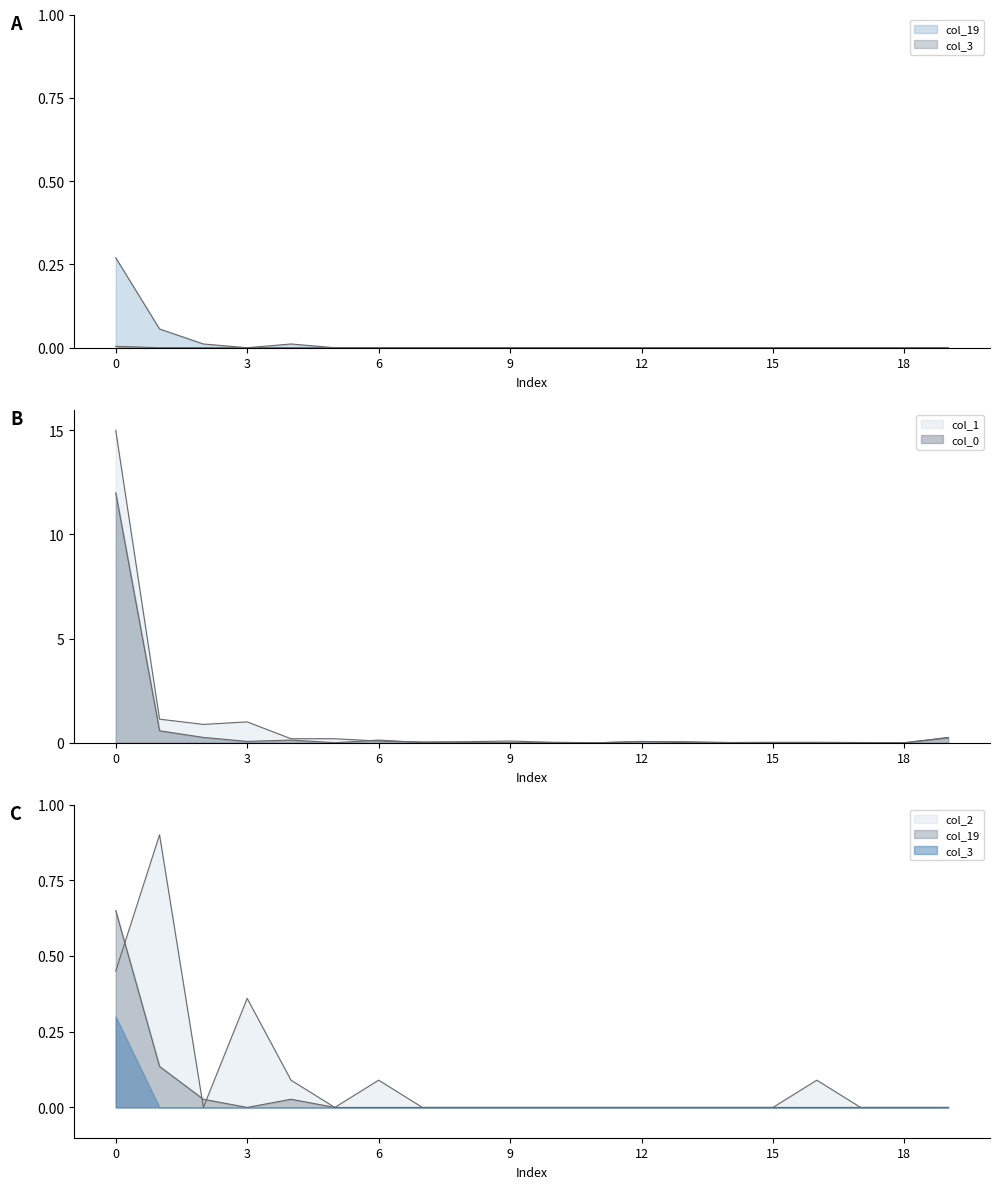

Where do col_2 and col_19 first cross each other?

0 and 1